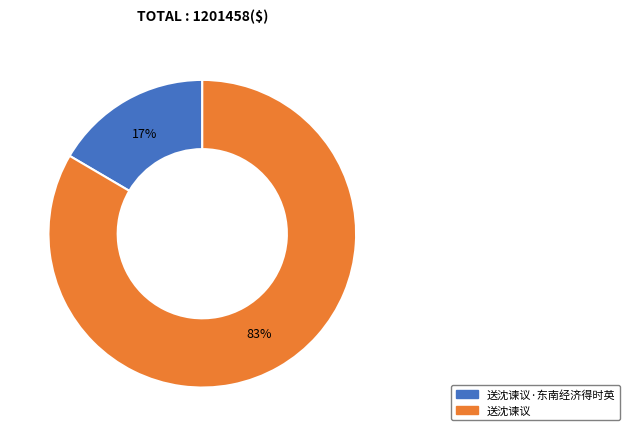

Which slice is the largest?

送沈谏议